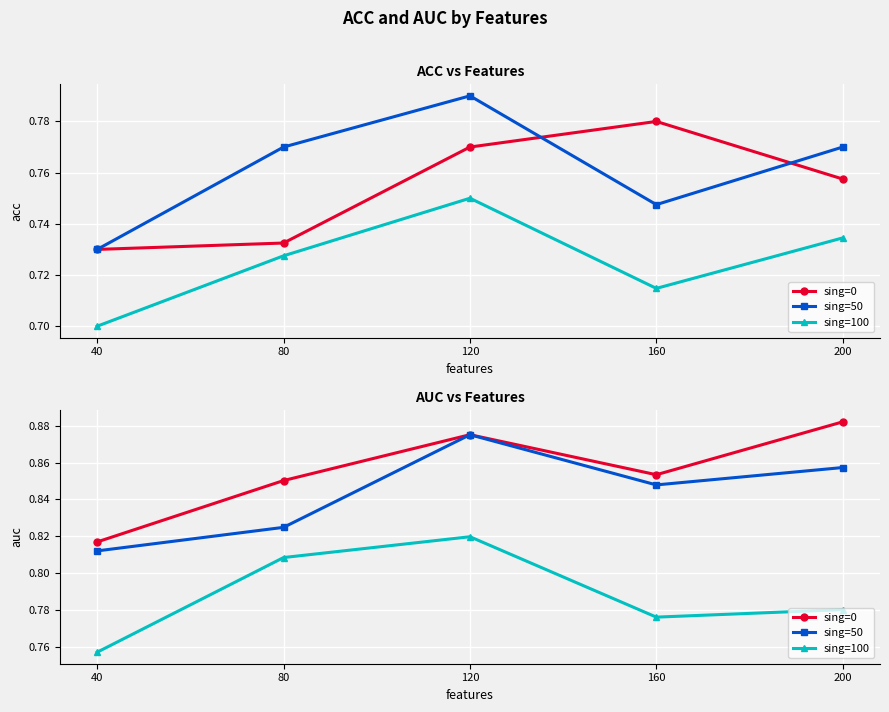

What are all the series names shown in the legend?

sing=0, sing=50, sing=100